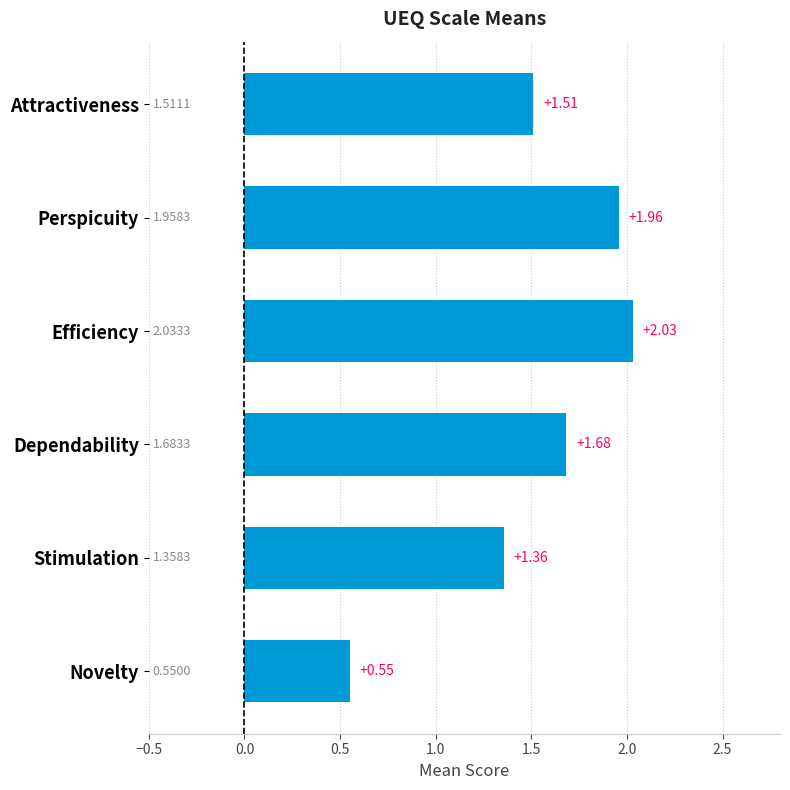

What is the change in value from Perspicuity to Efficiency?

+0.1